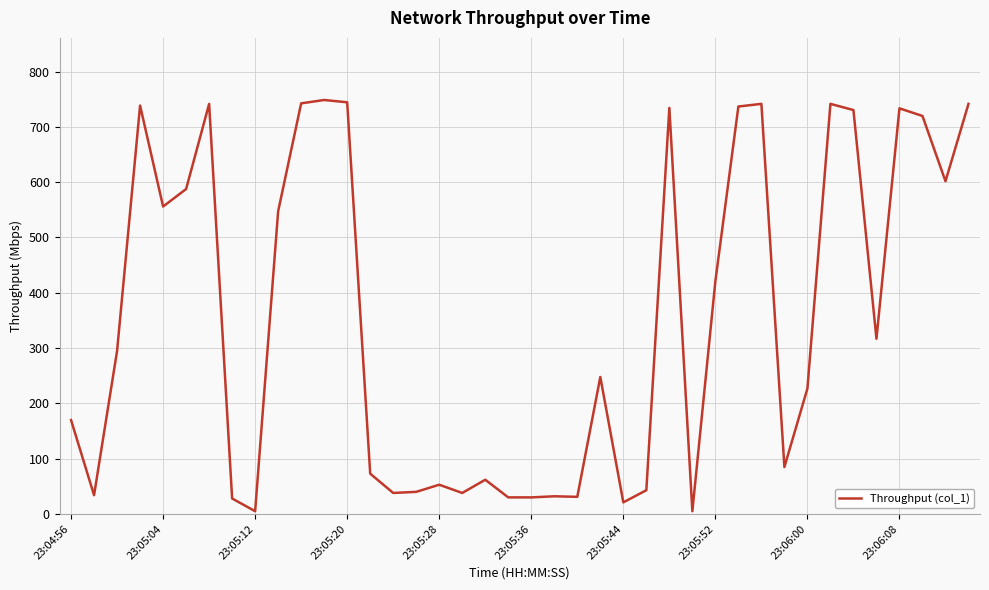

What is the maximum value shown in the chart?

748.5